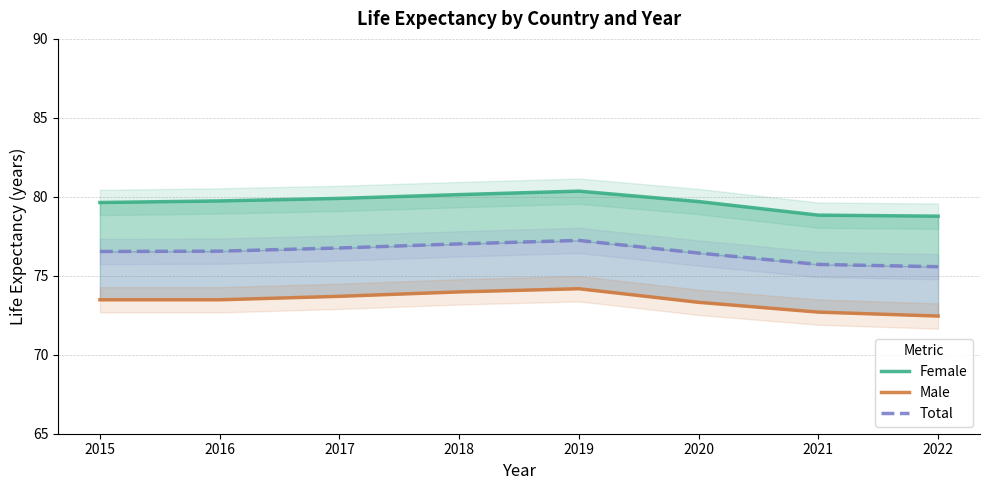

Reading right to left, list all the values displayed in this chart.

Female: 78.8	78.8	79.7	80.4	80.1	79.9	79.7	79.6
Male: 72.5	72.7	73.3	74.2	74.0	73.7	73.5	73.5
Total: 75.6	75.7	76.4	77.2	77.0	76.8	76.6	76.5